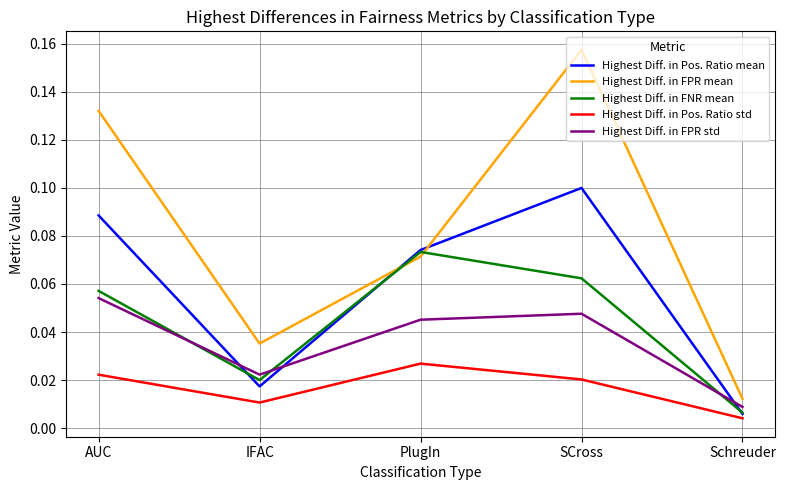

How many intersections are there between Highest Diff. in Pos. Ratio mean and Highest Diff. in FPR mean?

2